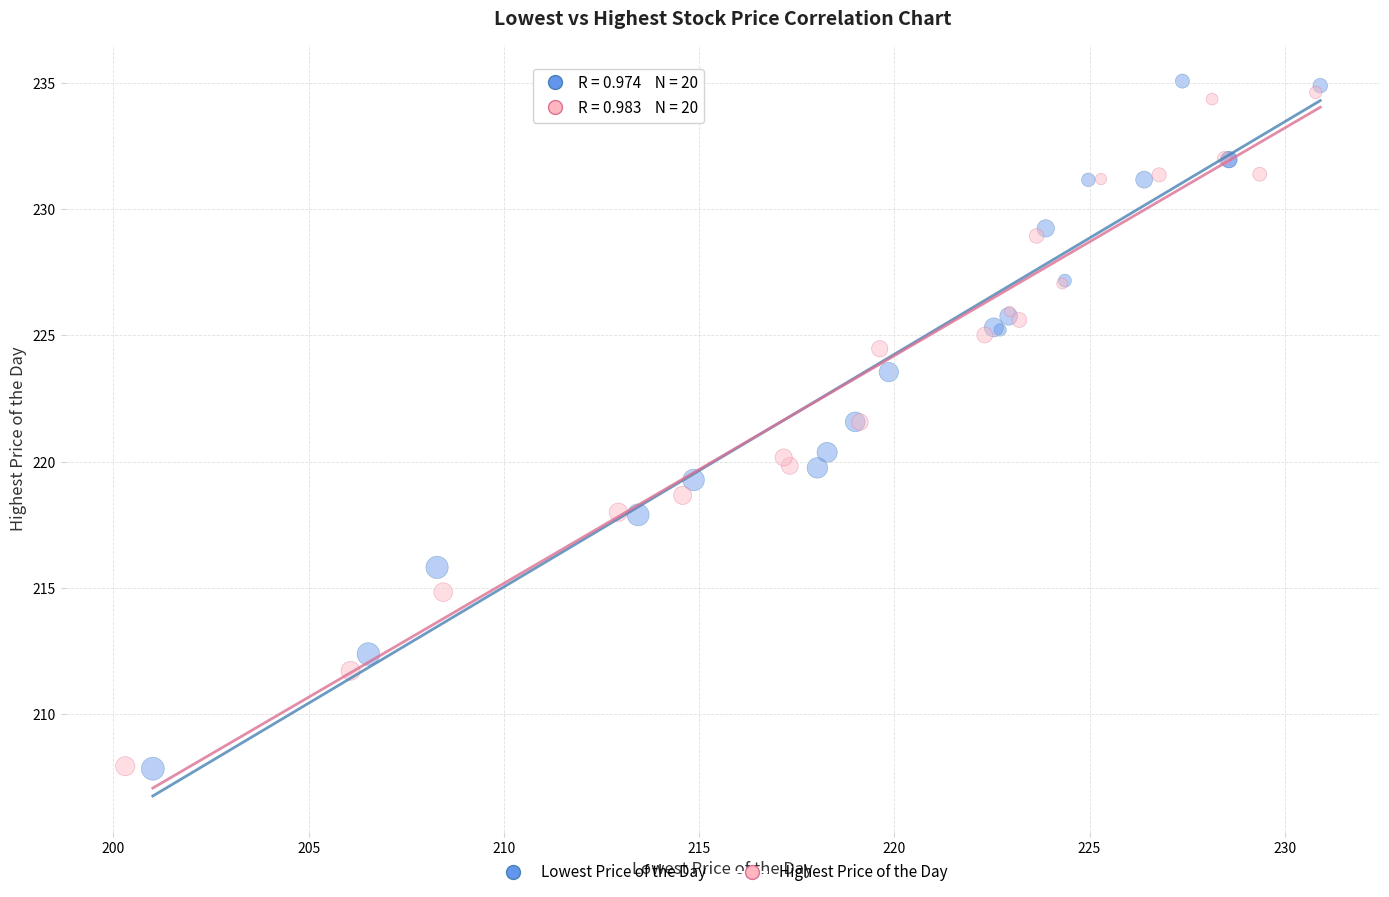

Which series has the widest spread of Y values?

Lowest Price of the Day